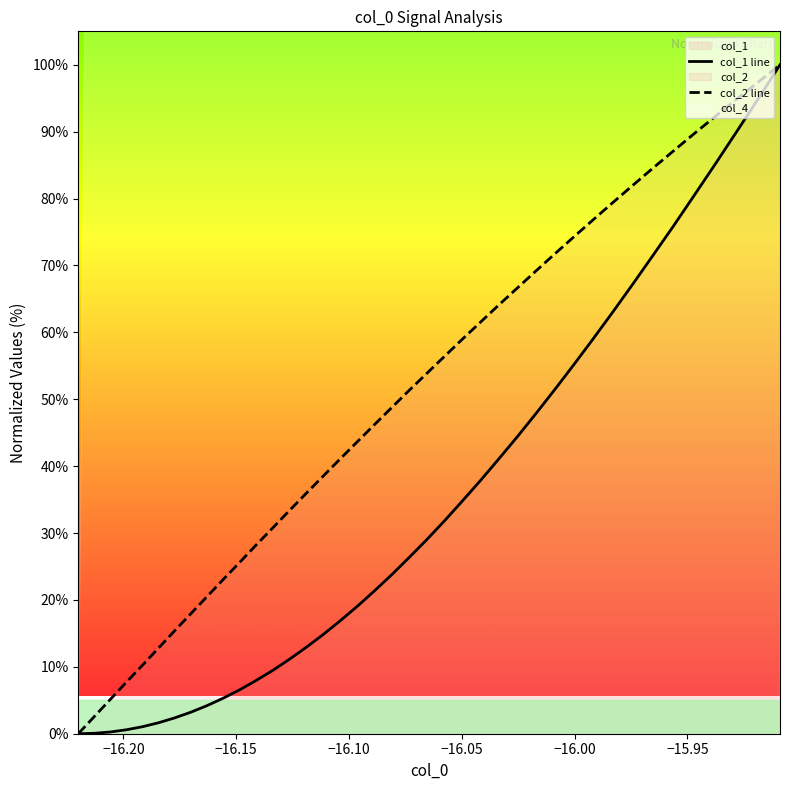

List the series in order of their overall mean, lowest first.

col_1 line, col_2 line